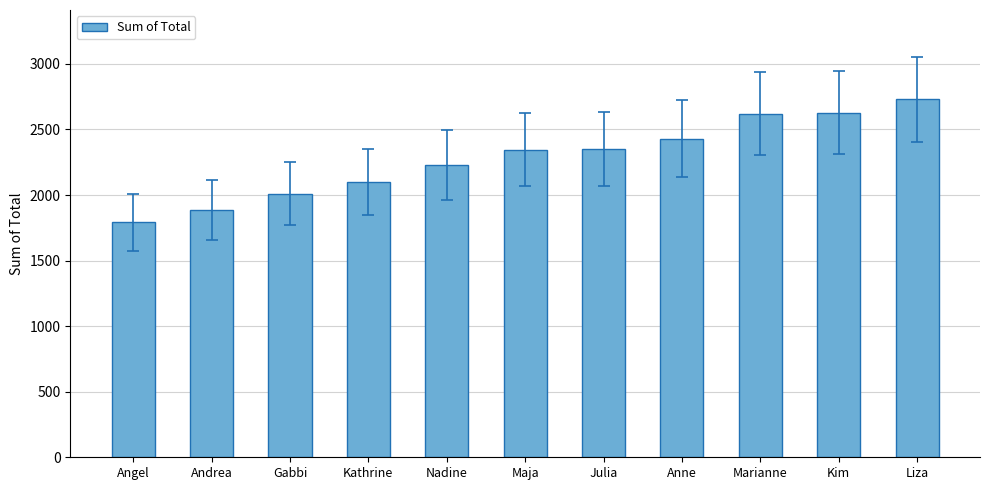

What value does the data have at Gabbi?

2009